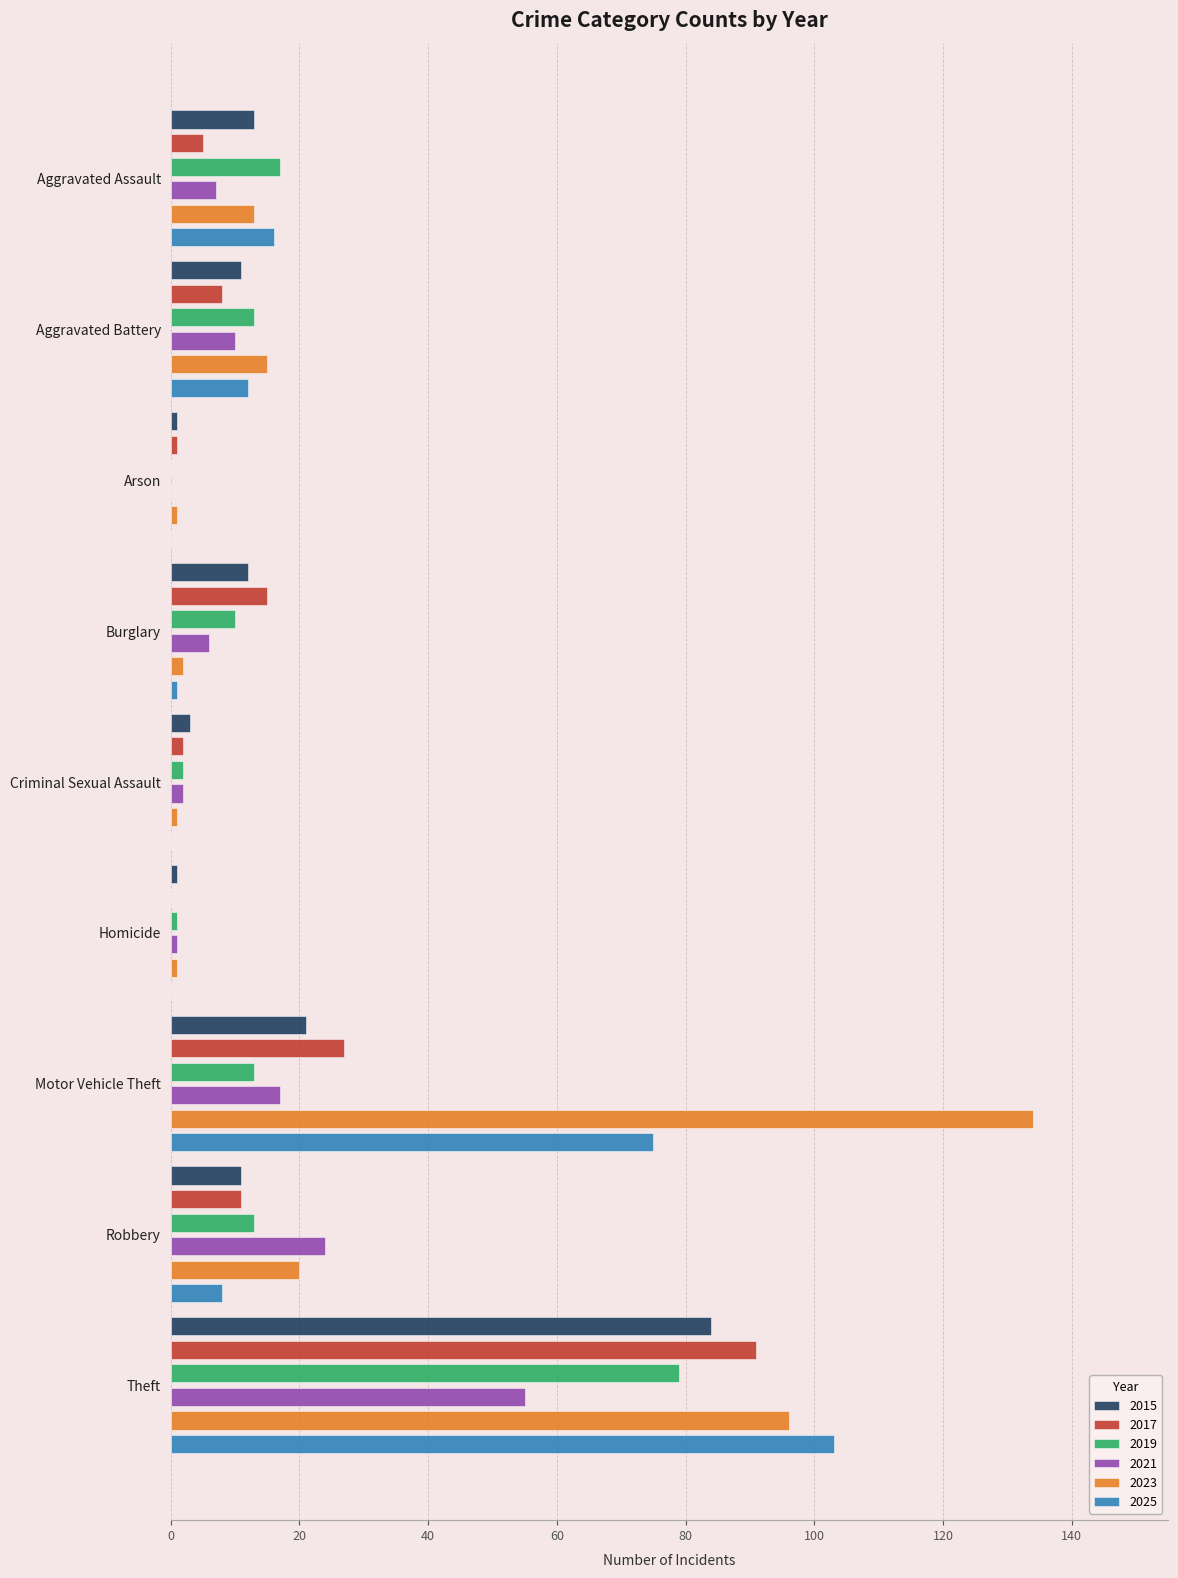

What is the label of the 2nd bar from the right?

Robbery